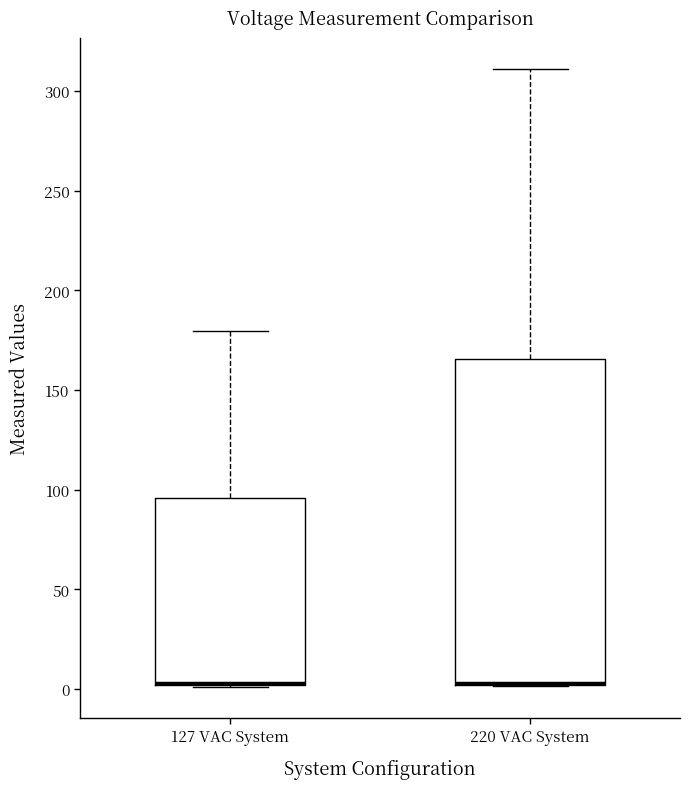

Where is the lower edge of the box for 127 VAC System on the y-axis? The values are not printed on the chart, so give them approximately, as read against the axis.

0